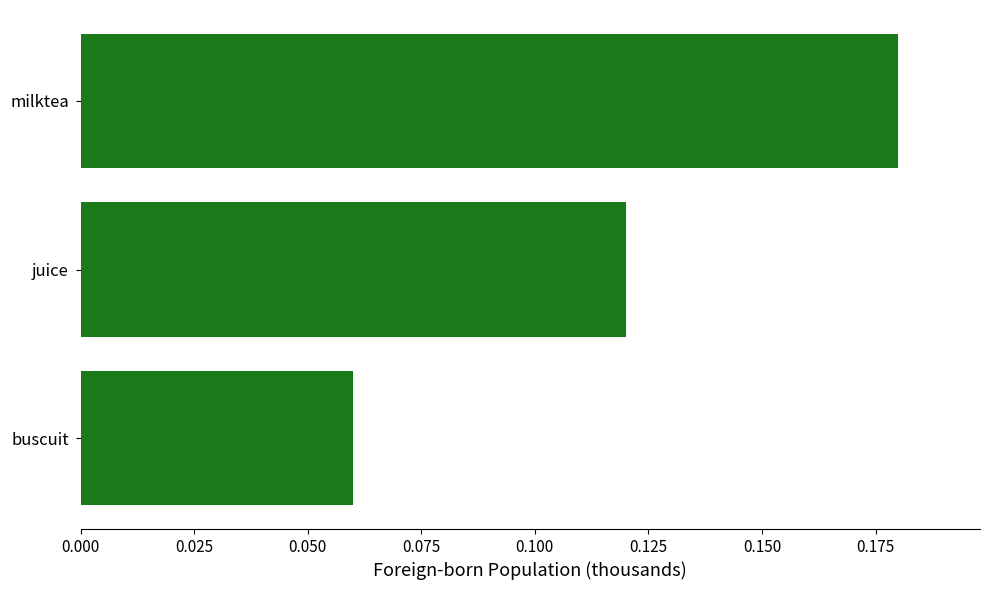

Which label corresponds to the smallest value in the chart?

buscuit